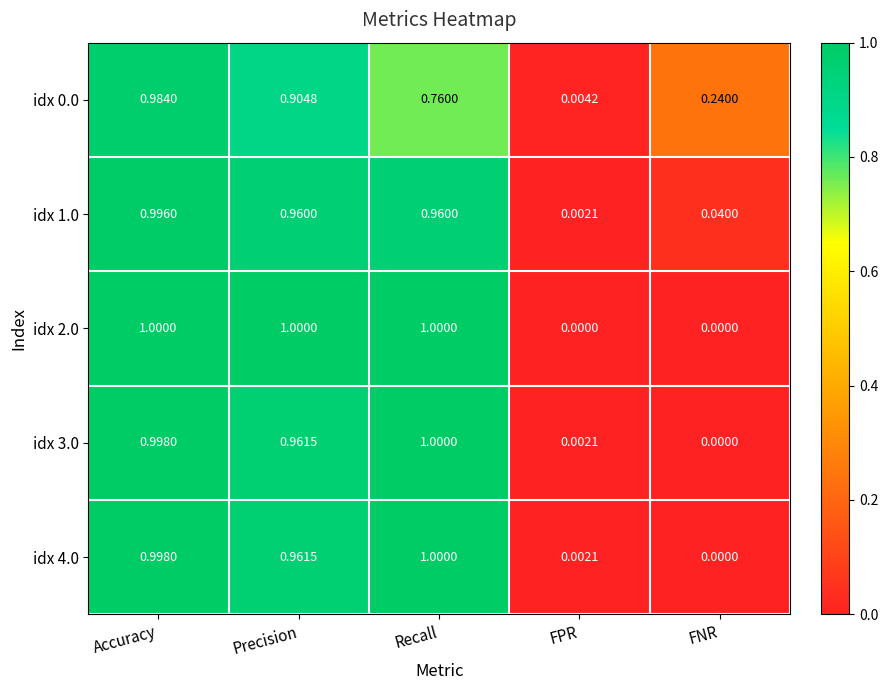

At which category is the sum across all series the highest?

Accuracy